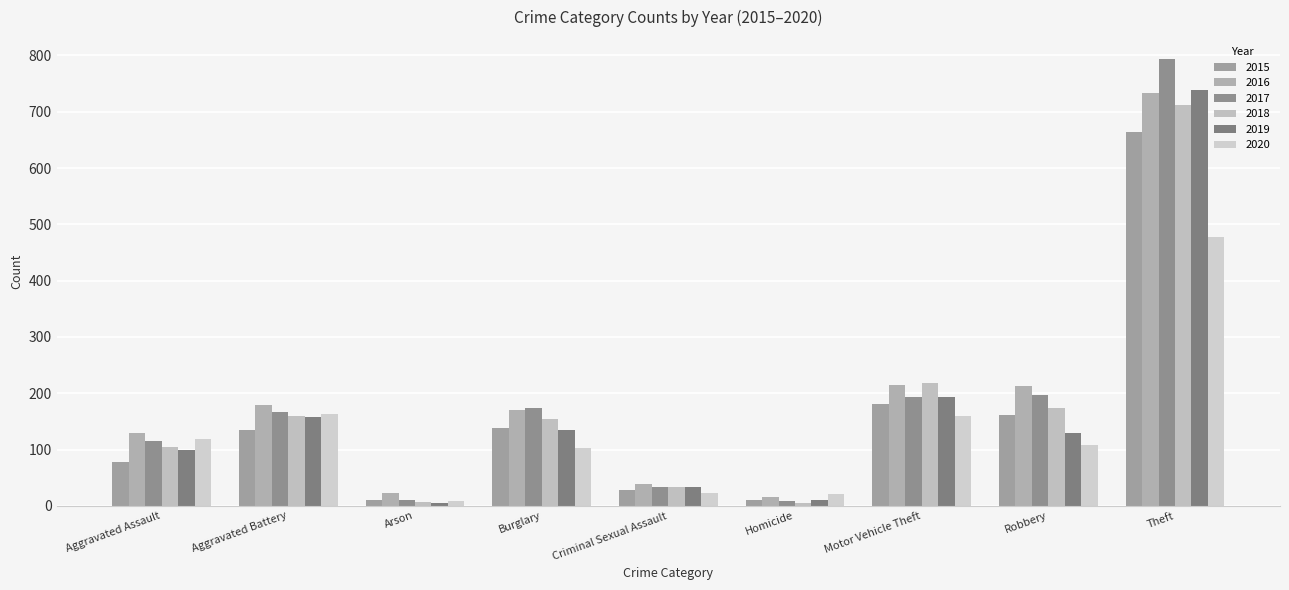

How many groups of bars are there?

9